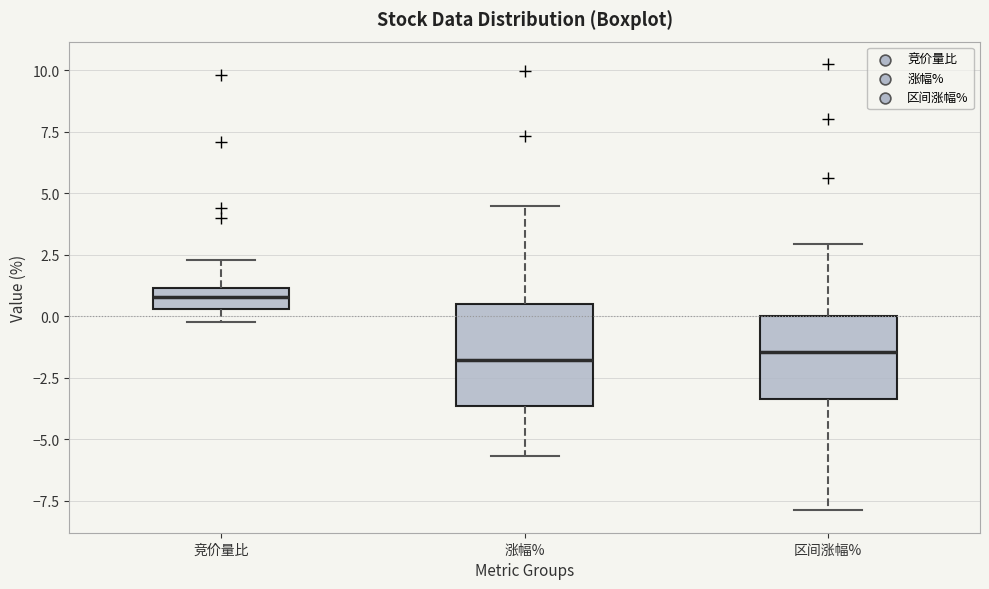

Comparing the boxes themselves (not the whiskers), which one is the tallest?

涨幅%